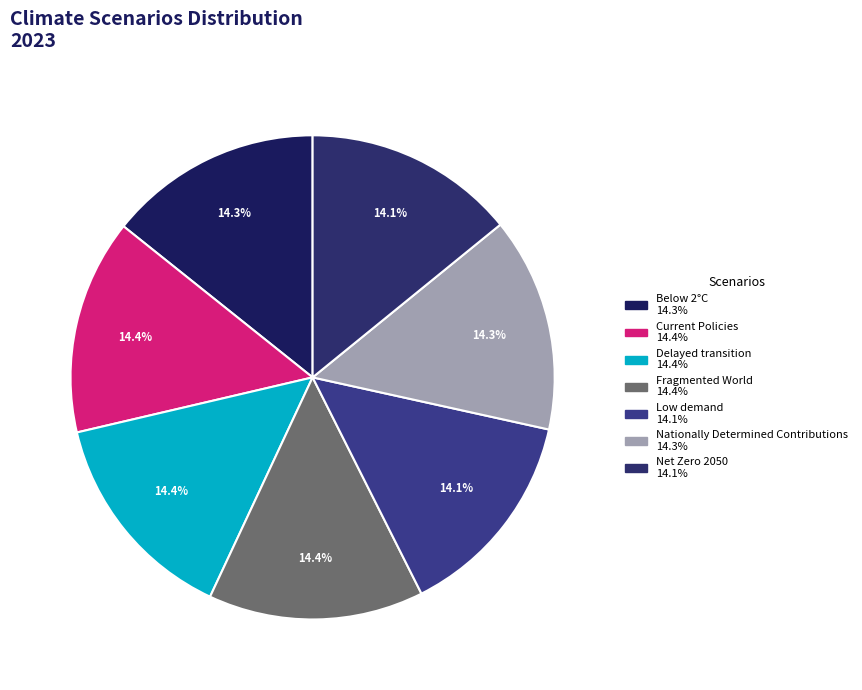

To the nearest percent, what percentage of the pie is Current Policies?

14%